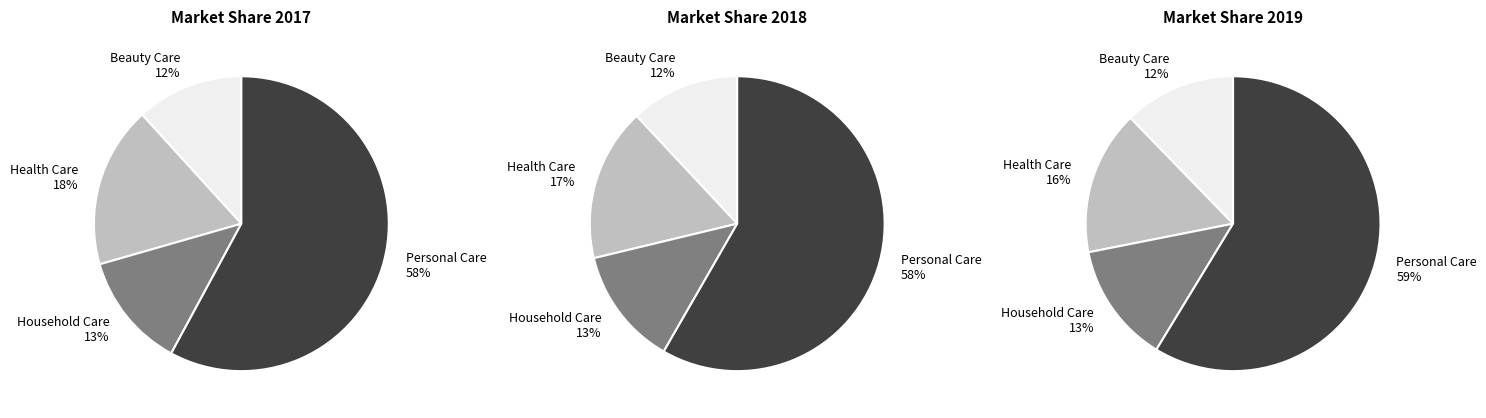

Combined, what portion of the pie is 2017 and 2018?

66.1%